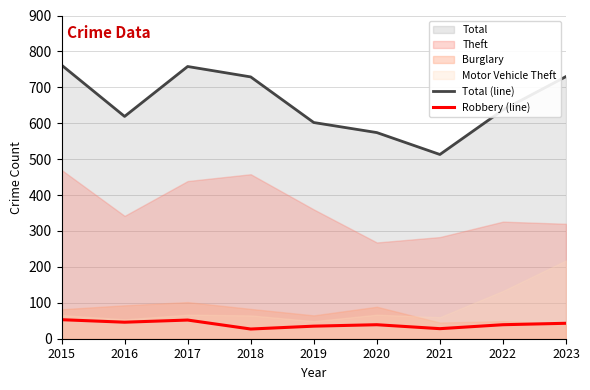

True or false: Robbery (line) and Total (line) intersect in this chart.

False